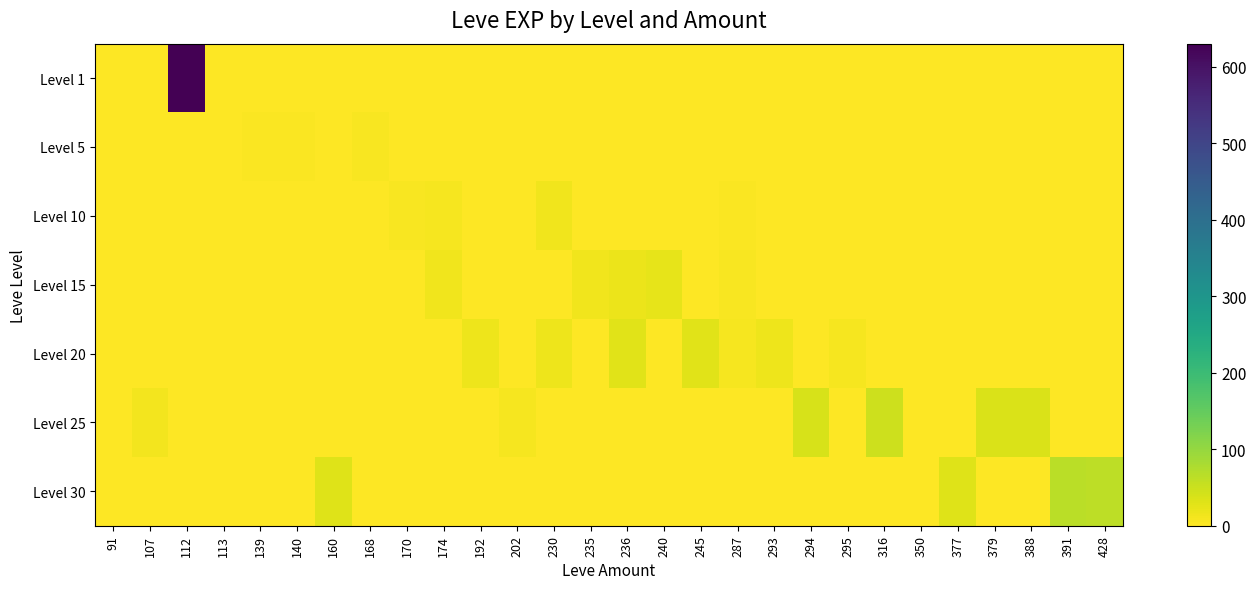

Reading left to right, extract all data points from this chart.

Level 1: 91=0	107=0	112=630	113=1	139=0	140=1	160=1	168=0	170=0	174=0	192=0	202=0	230=0	235=0	236=0	240=0	245=0	287=1	293=0	294=0	295=0	316=0	350=0	377=0	379=0	388=0	391=0	428=0
Level 5: 91=0	107=0	112=0	113=0	139=3	140=4	160=0	168=6	170=0	174=0	192=0	202=0	230=0	235=0	236=0	240=0	245=0	287=0	293=0	294=0	295=0	316=0	350=0	377=0	379=0	388=1	391=0	428=0
Level 10: 91=0	107=0	112=0	113=0	139=0	140=0	160=0	168=0	170=7	174=9	192=0	202=0	230=13	235=0	236=0	240=0	245=0	287=3	293=0	294=0	295=0	316=0	350=0	377=0	379=0	388=0	391=0	428=0
Level 15: 91=0	107=0	112=0	113=0	139=0	140=0	160=0	168=0	170=0	174=14	192=0	202=0	230=0	235=13	236=18	240=24	245=0	287=7	293=0	294=0	295=0	316=0	350=0	377=0	379=0	388=0	391=0	428=0
Level 20: 91=0	107=0	112=0	113=0	139=0	140=0	160=0	168=0	170=0	174=0	192=16	202=0	230=17	235=0	236=28	240=0	245=28	287=8	293=17	294=0	295=8	316=0	350=0	377=0	379=0	388=0	391=0	428=0
Level 25: 91=0	107=12	112=0	113=0	139=0	140=0	160=0	168=0	170=0	174=0	192=0	202=8	230=0	235=0	236=0	240=0	245=0	287=0	293=0	294=39	295=0	316=47	350=0	377=0	379=36	388=36	391=0	428=0
Level 30: 91=0	107=0	112=0	113=0	139=0	140=0	160=31	168=0	170=0	174=0	192=0	202=0	230=0	235=0	236=0	240=0	245=0	287=0	293=0	294=0	295=0	316=0	350=0	377=31	379=0	388=0	391=64	428=62